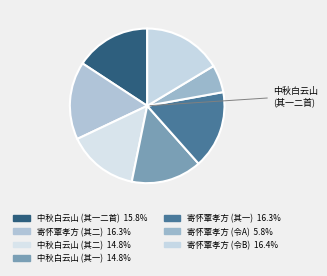

Count the number of slices in the pie.

7